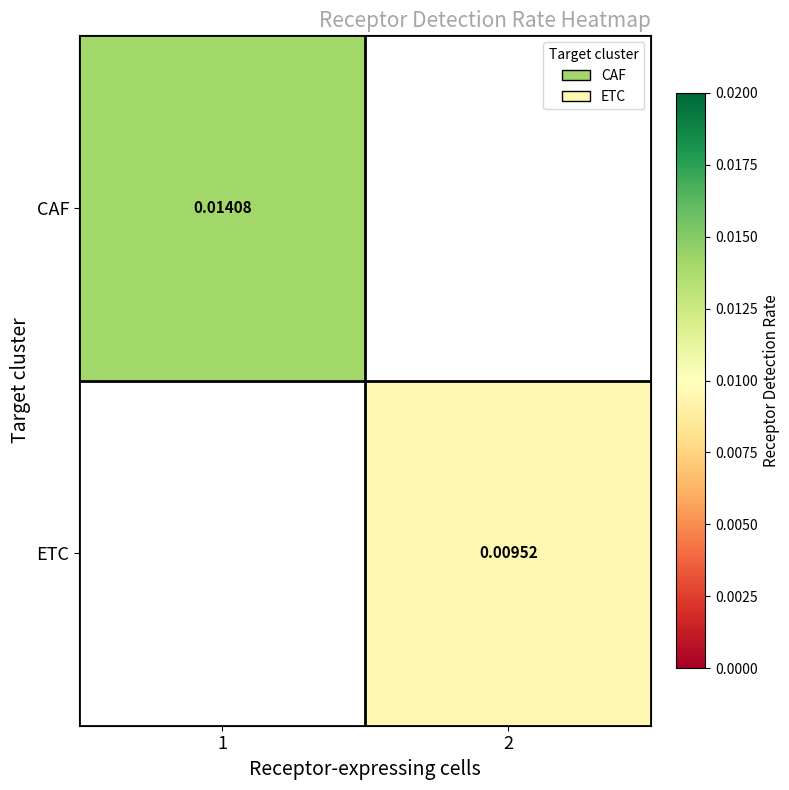

Which series has the widest spread of values?

CAF